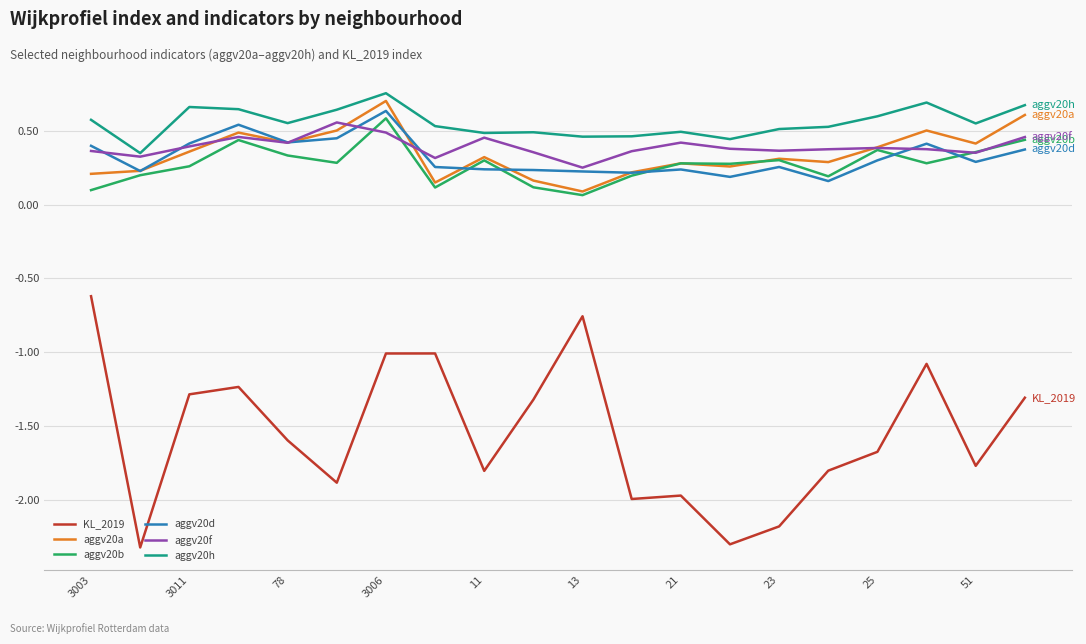

True or false: KL_2019 and aggv20h cross at least once.

False